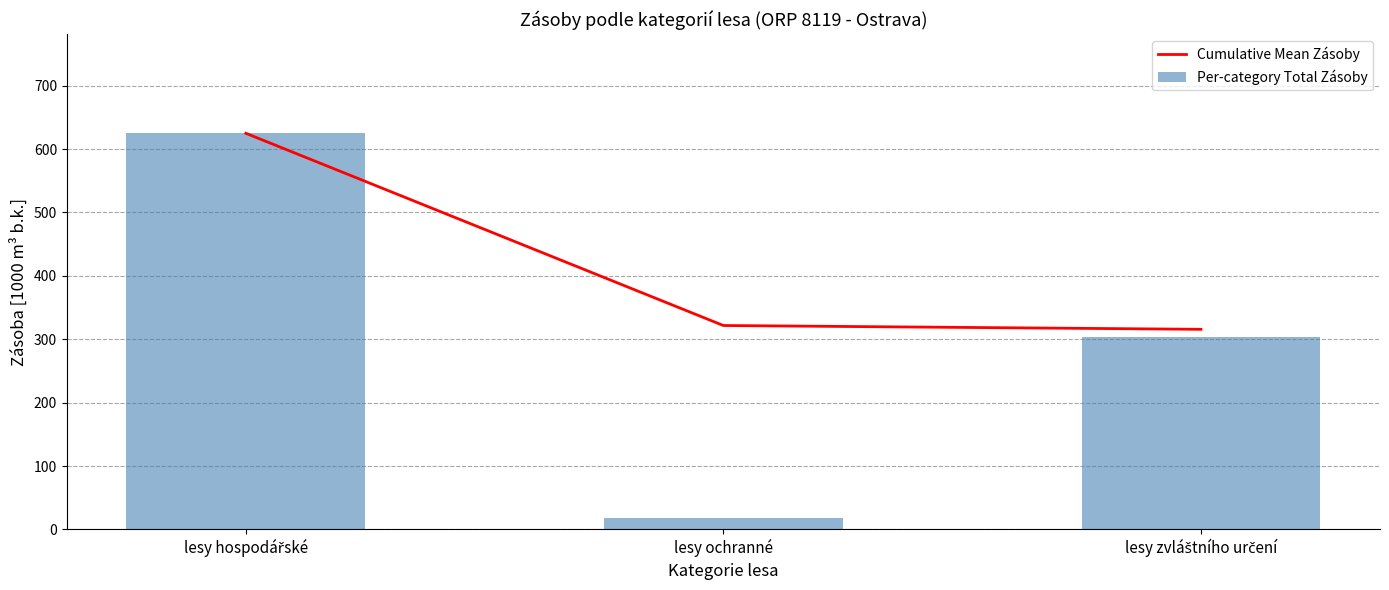

What is the difference between the second highest and minimum values in the Cumulative Mean Zásoby series?

6.0